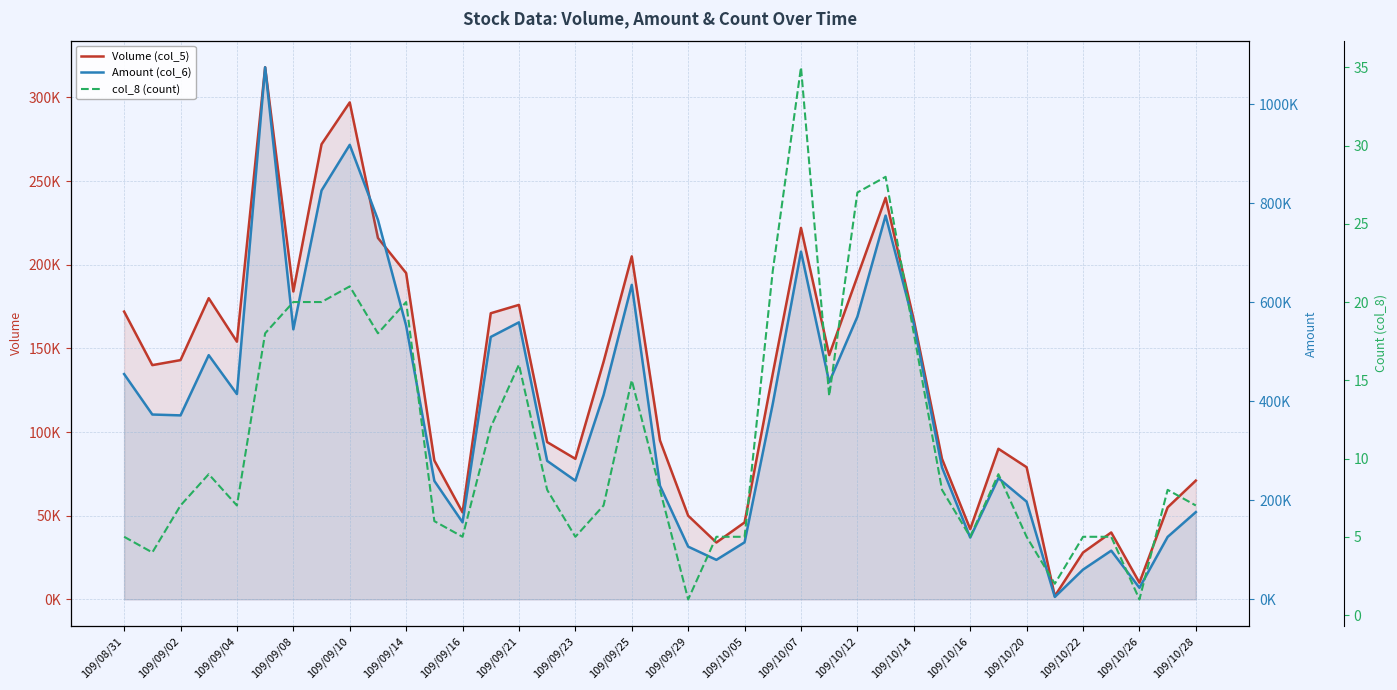

Which series has the largest total across all categories?

Amount (col_6)